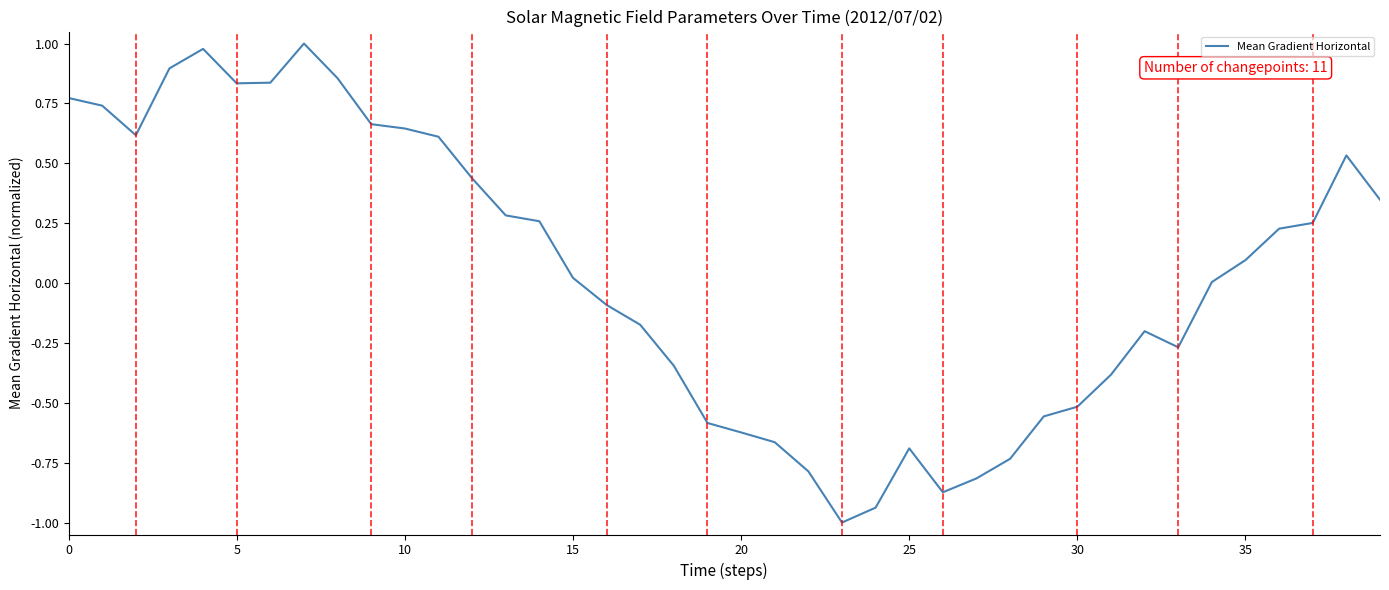

How many lines are shown in the chart?

1